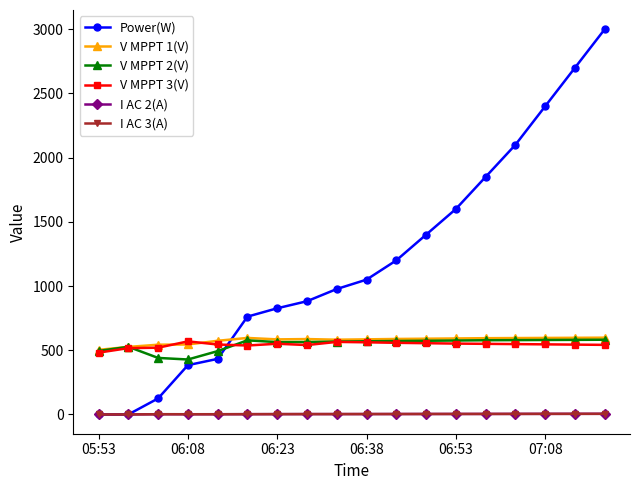

How many distinct data groups are displayed?

6